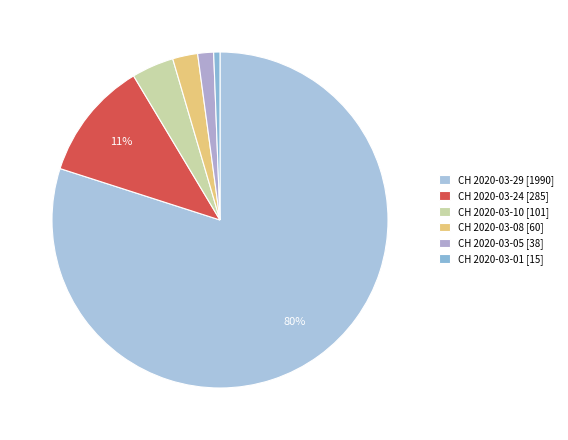

Does any single category account for the majority?

Yes